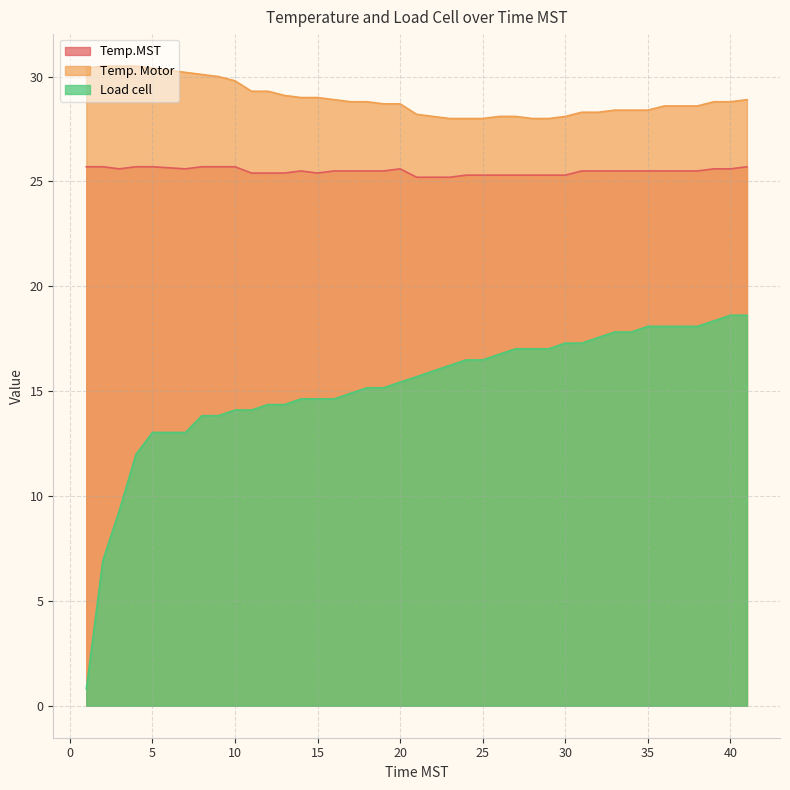

What is the difference between the Temp.MST values at 22 and 9?

0.5